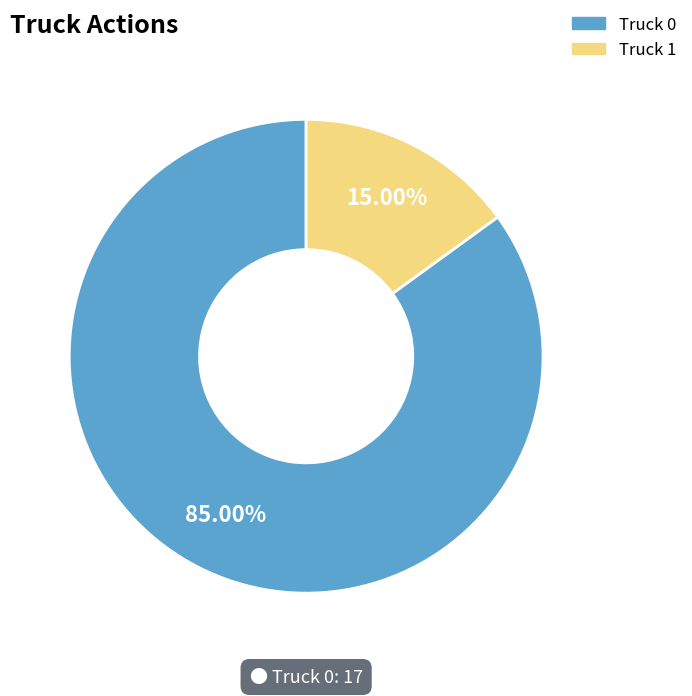

Which slice is the largest?

Truck 0